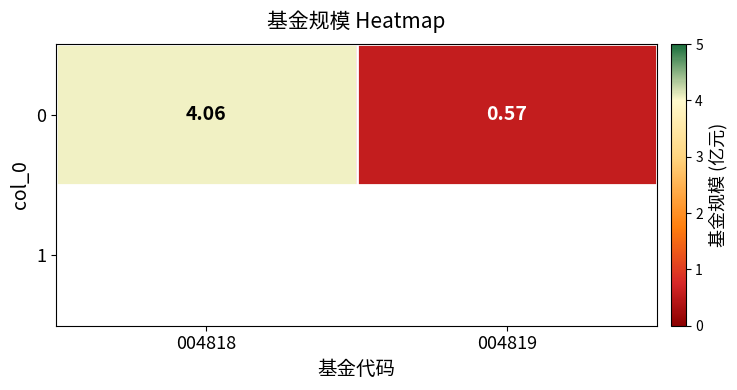

Rank the categories by value from highest to lowest.

004818, 004819